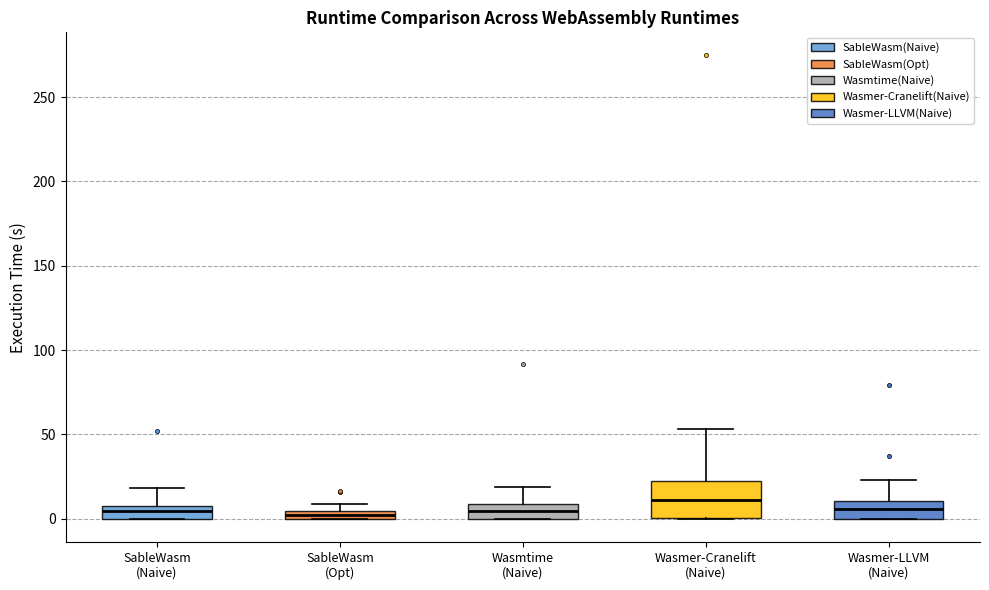

Comparing the boxes themselves (not the whiskers), which one is the tallest?

Wasmer-Cranelift (Naive)